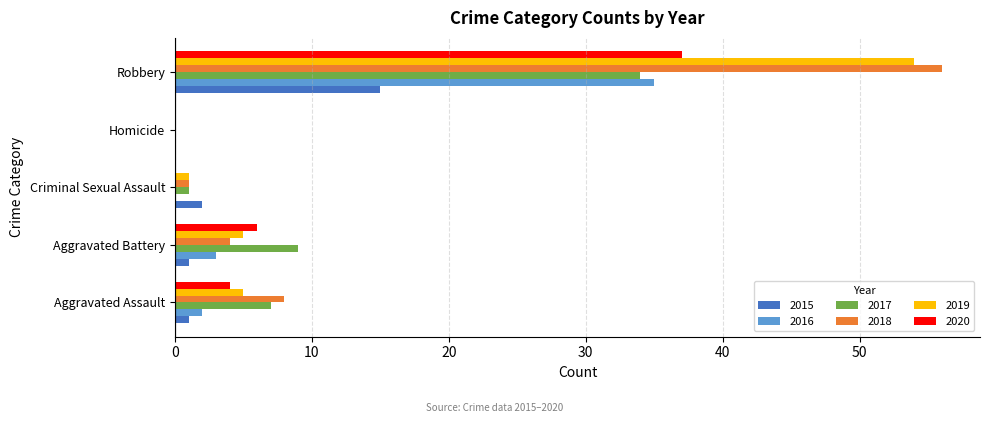

At which label is 2018 closest to 28?

Aggravated Assault